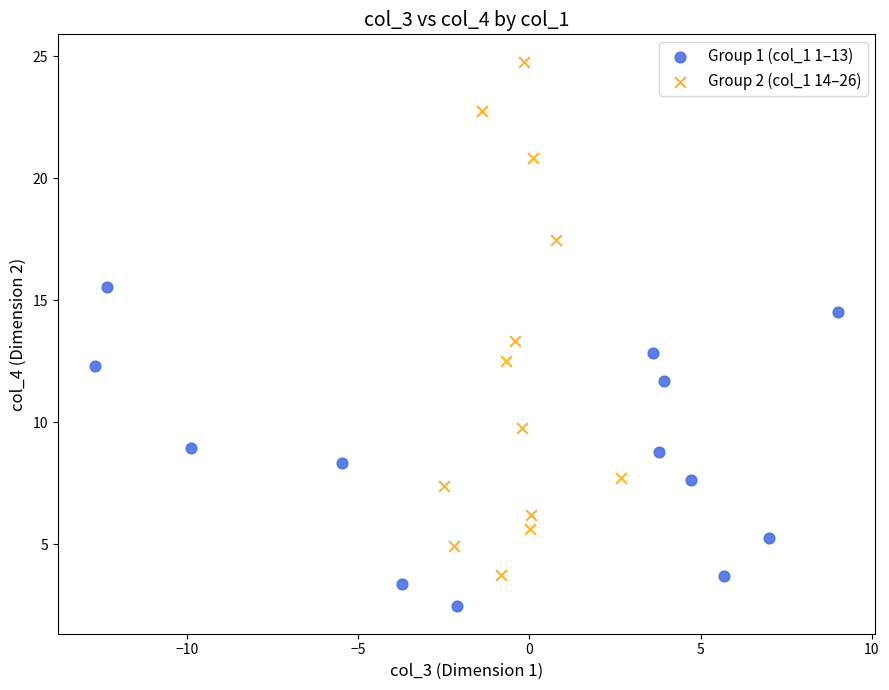

Which series reaches the minimum Y coordinate?

Group 1 (col_1 1–13)